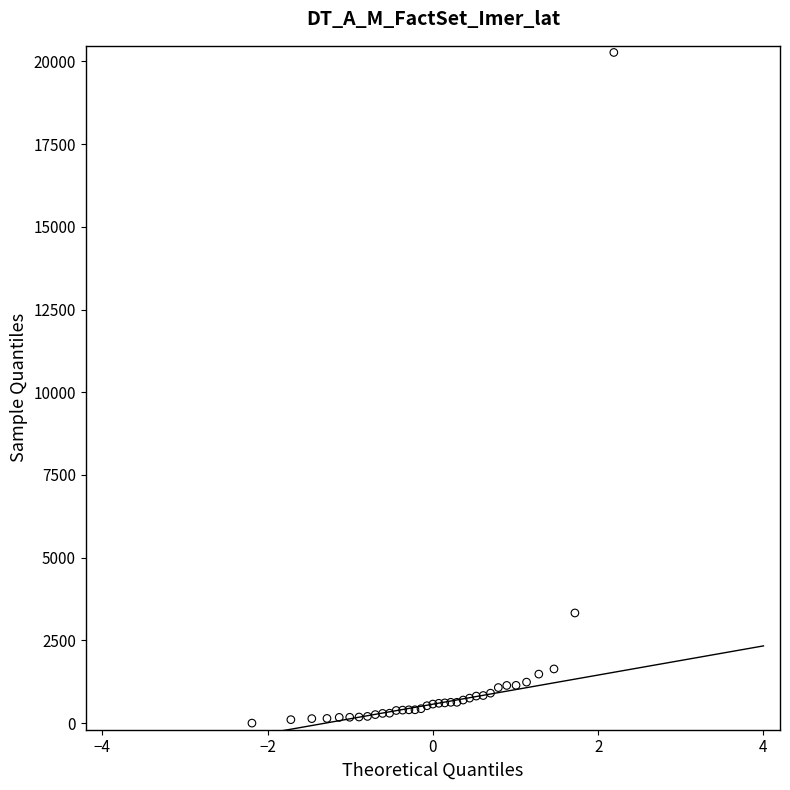

What Y value in the scatter plot is closest to 10136?

3329.4